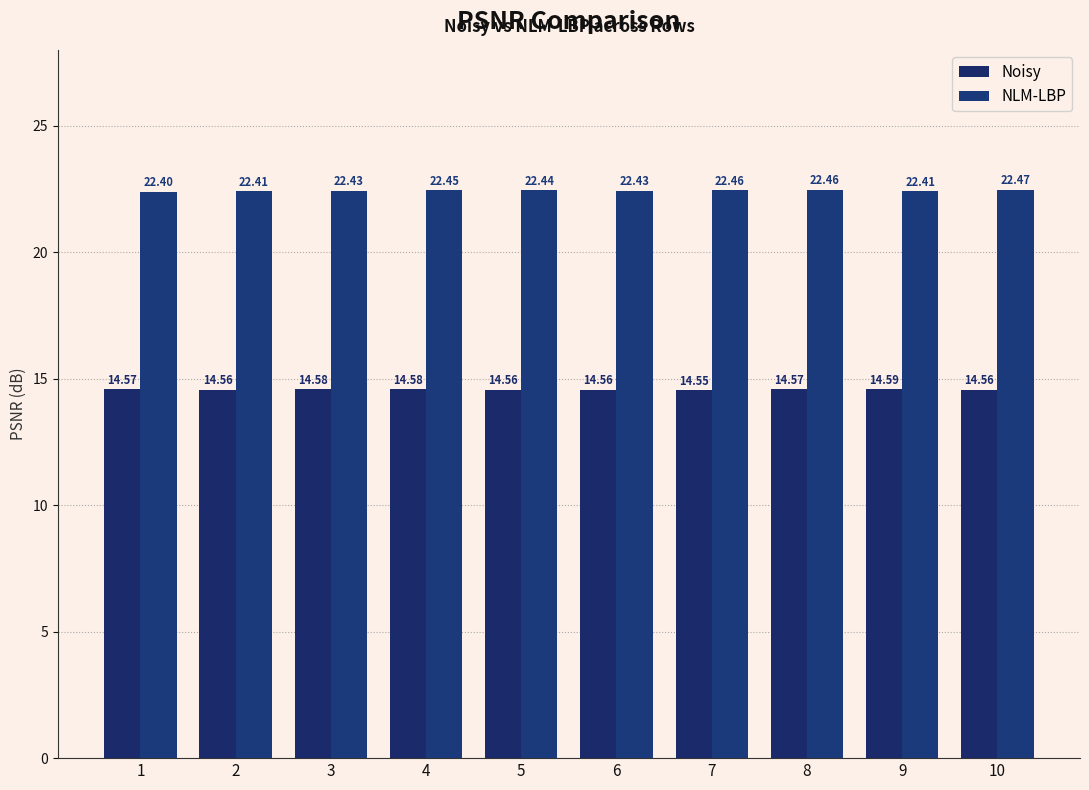

Rank the series at 9 from lowest to highest value.

Noisy, NLM-LBP